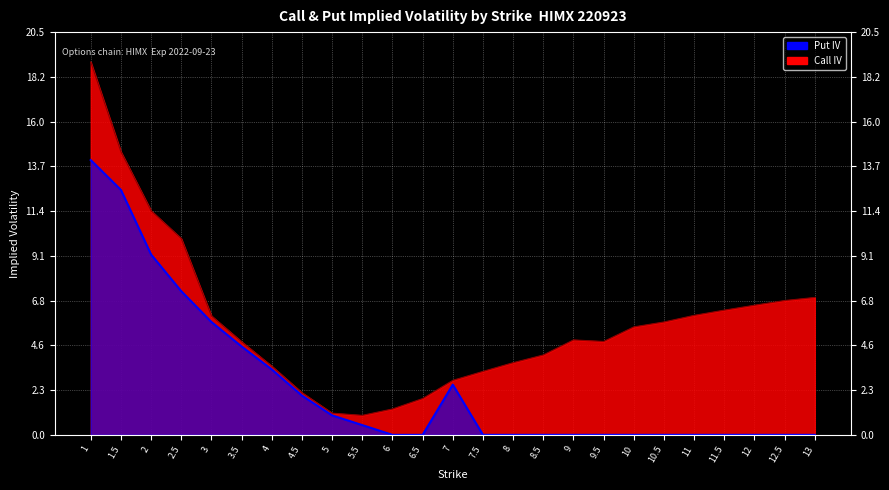

Is it true that Put IV equals 7.9 at 11.5?

False